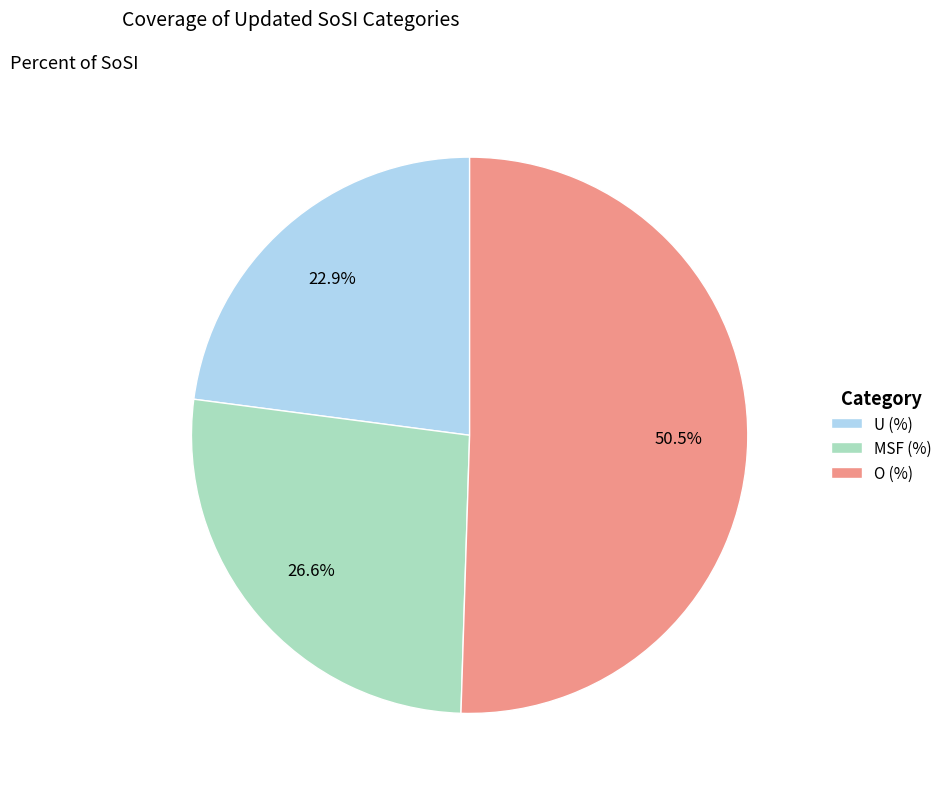

What portion of the pie excludes U (%)?

77.1%